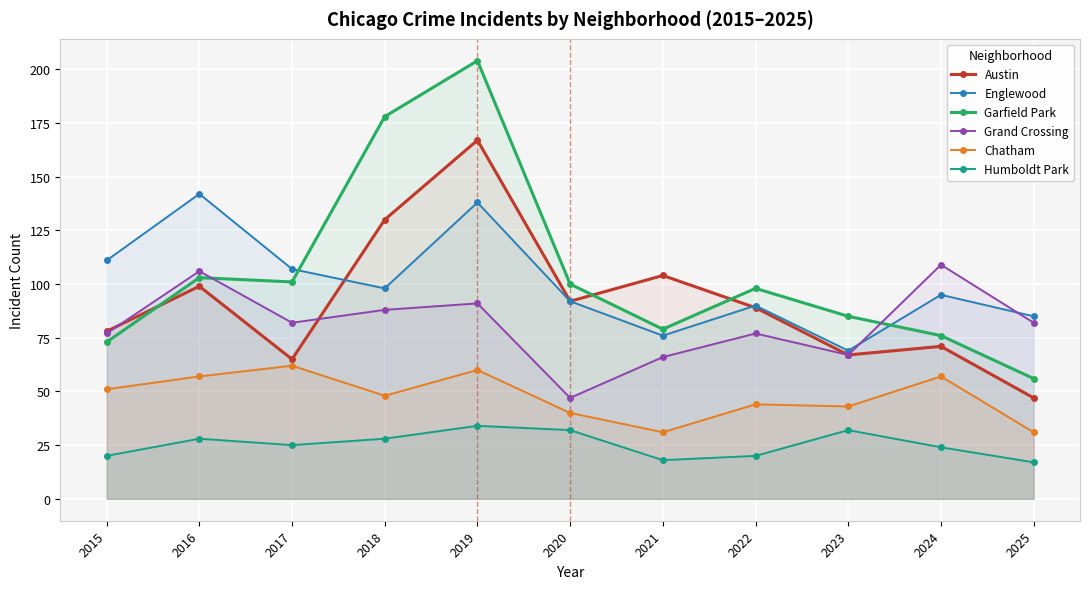

Rank the categories by Humboldt Park value from lowest to highest.

2025, 2021, 2015, 2022, 2024, 2017, 2016, 2018, 2020, 2023, 2019